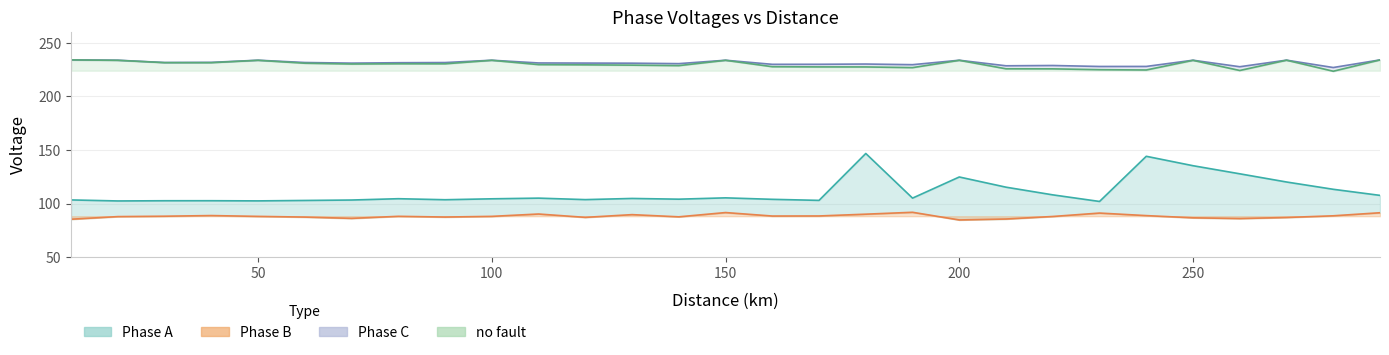

At which category does Phase A reach its first local valley?

20